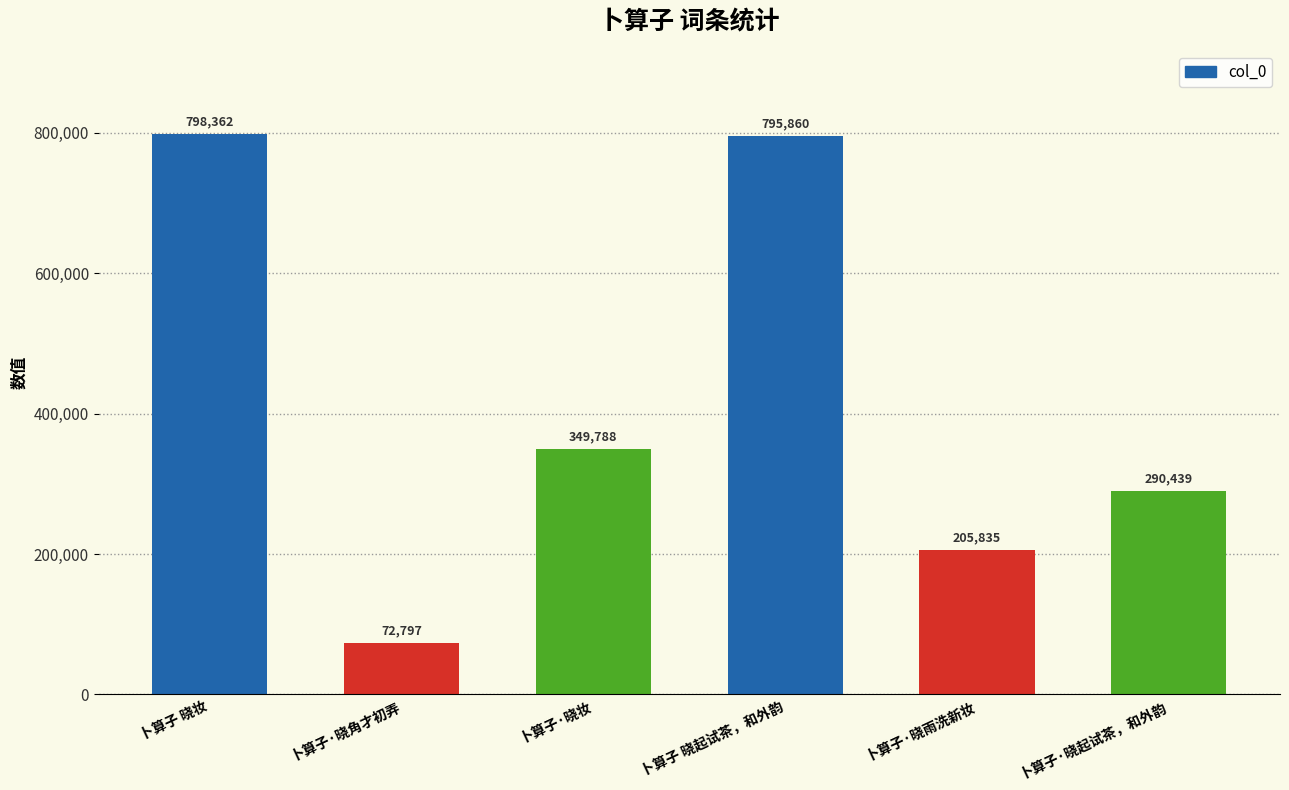

How many distinct data groups are displayed?

1